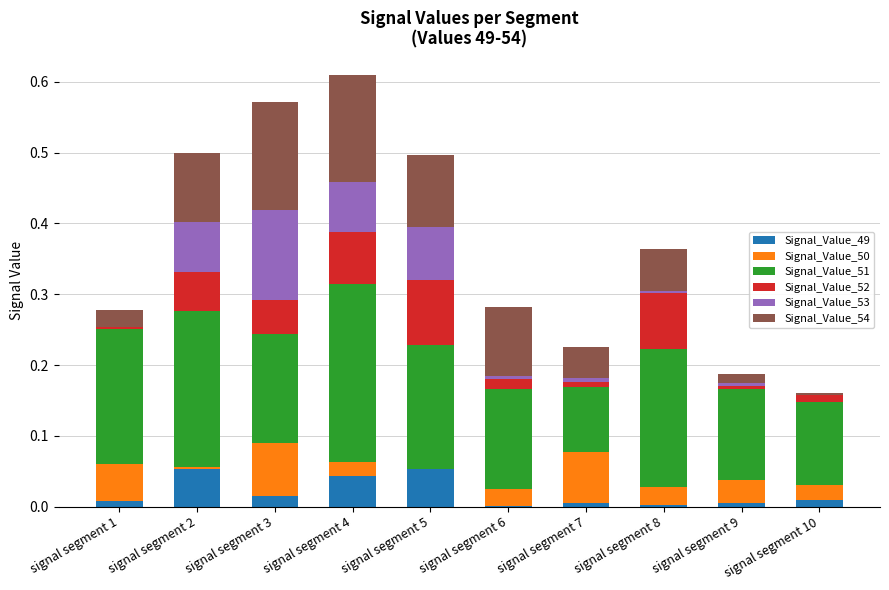

Is it true that Signal_Value_49 equals 0.0 at signal segment 8?

True